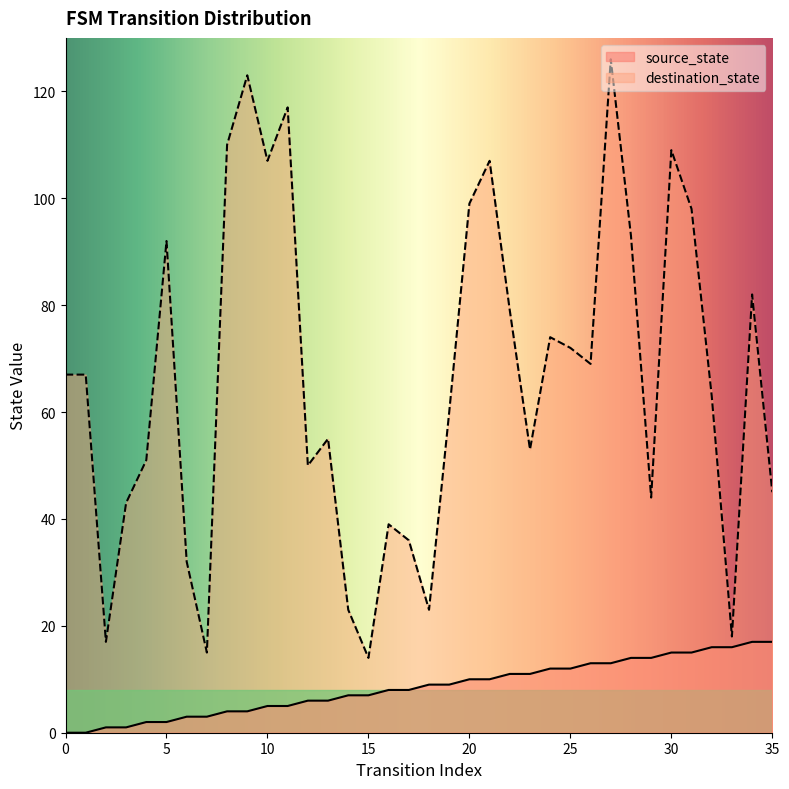

What is the minimum value for destination_state?

14